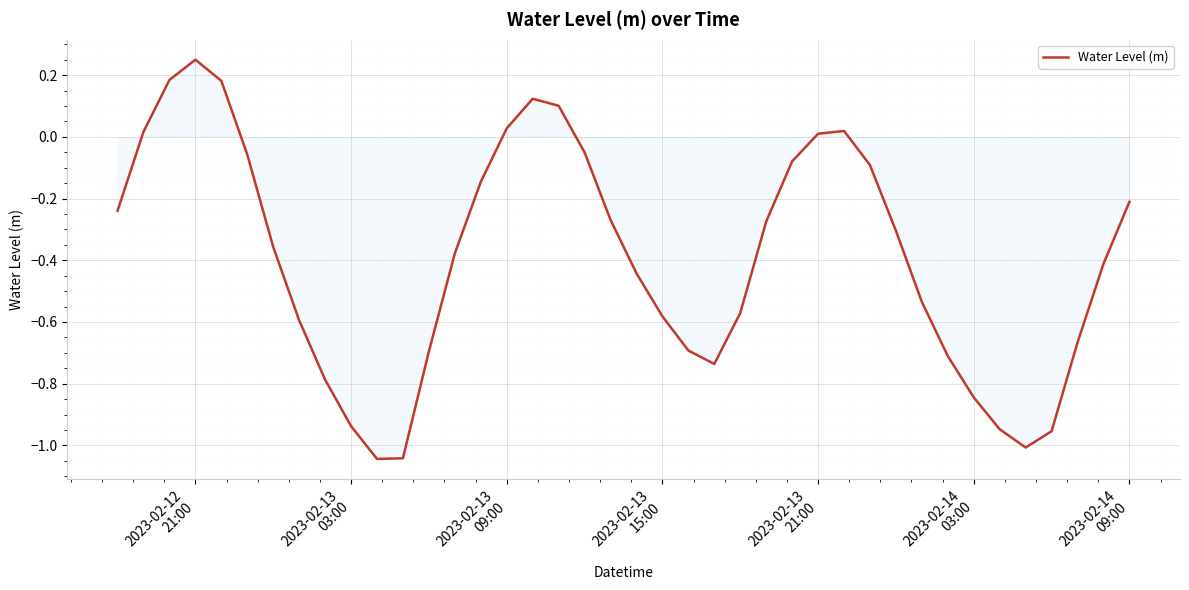

What is the difference between the maximum and minimum values?

1.3